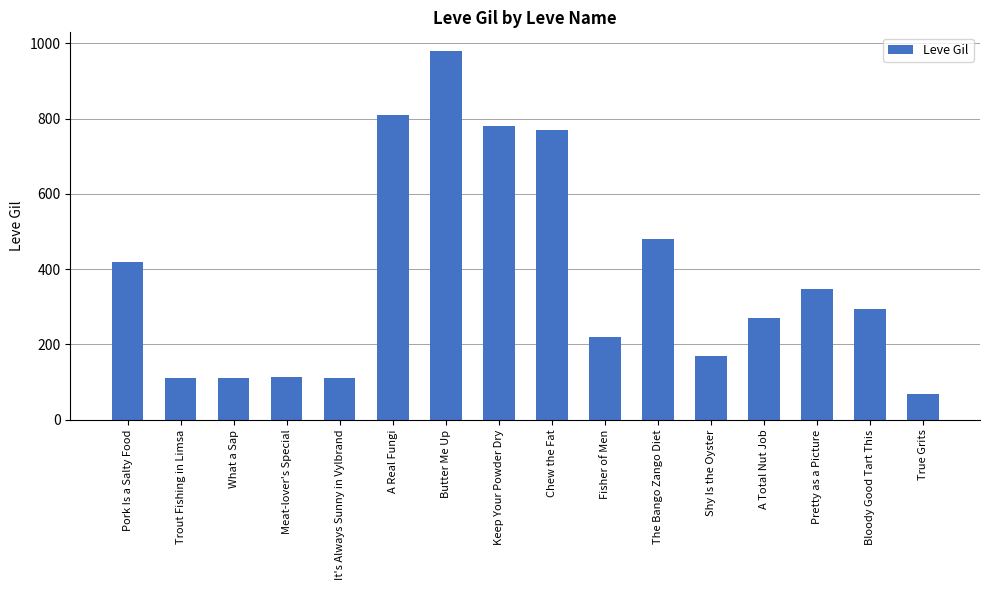

The value at Pretty as a Picture is 91. True or false?

False